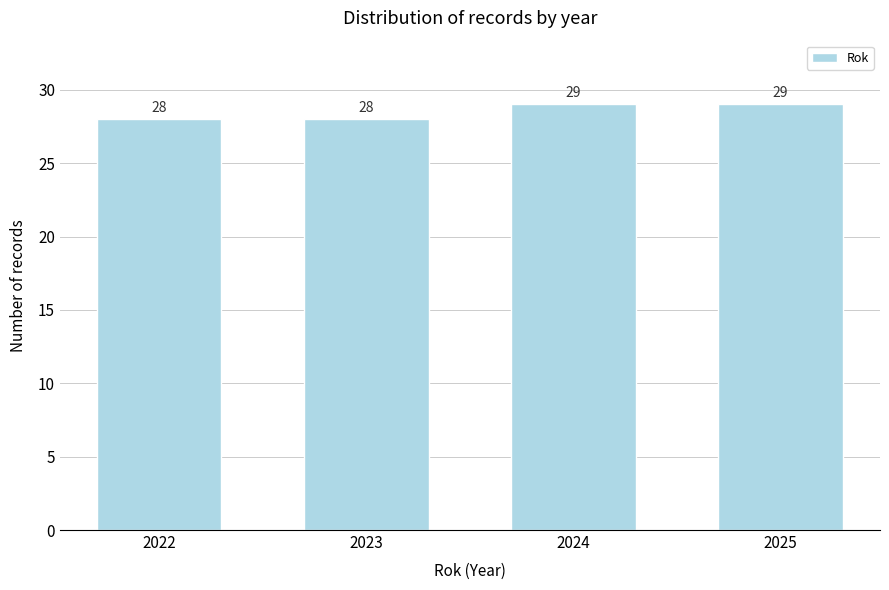

Reading left to right, list every bar in this chart as the range it spans on the x-axis followed by its height.

2021.5 to 2022.5: 28
2022.5 to 2023.5: 28
2023.5 to 2024.5: 29
2024.5 to 2025.5: 29